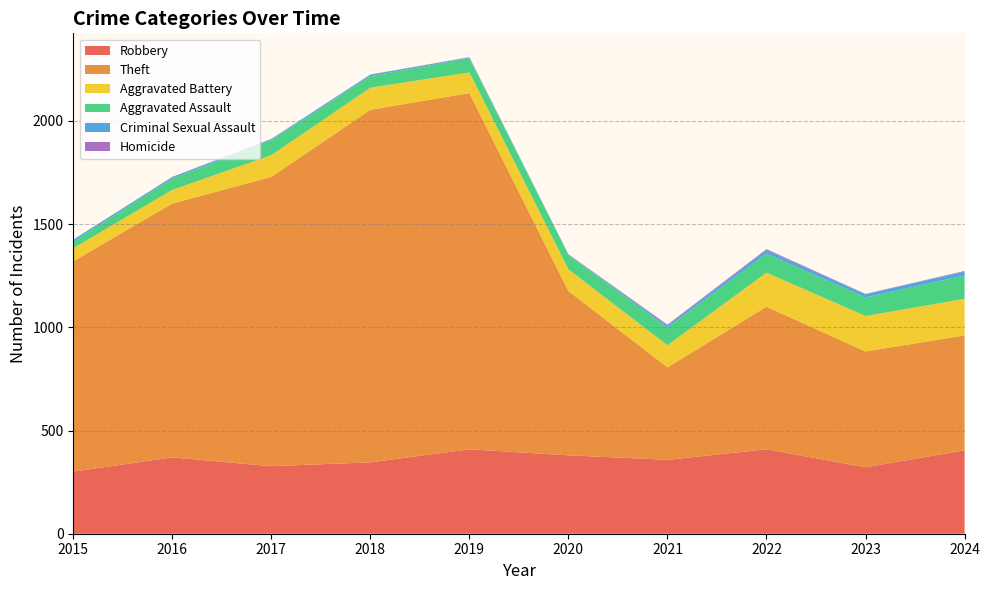

Reading right to left, extract all data points from this chart.

Robbery: 2024=404	2023=322	2022=409	2021=358	2020=380	2019=409	2018=346	2017=327	2016=370	2015=301
Theft: 2024=557	2023=561	2022=691	2021=448	2020=796	2019=1726	2018=1708	2017=1402	2016=1230	2015=1019
Aggravated Battery: 2024=177	2023=172	2022=165	2021=107	2020=105	2019=100	2018=107	2017=105	2016=66	2015=63
Aggravated Assault: 2024=113	2023=90	2022=92	2021=86	2020=69	2019=69	2018=56	2017=73	2016=55	2015=33
Criminal Sexual Assault: 2024=19	2023=15	2022=17	2021=10	2020=2	2019=4	2018=7	2017=5	2016=7	2015=9
Homicide: 2024=3	2023=2	2022=5	2021=4	2020=2	2019=1	2018=1	2017=1	2016=1	2015=0